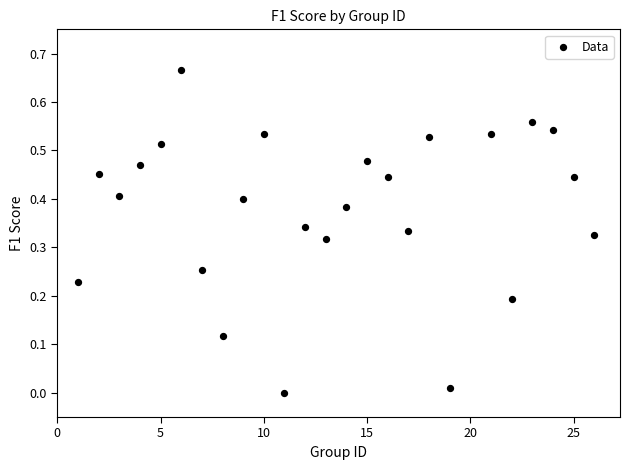

What is the range of X values (max minus min)?

25.0